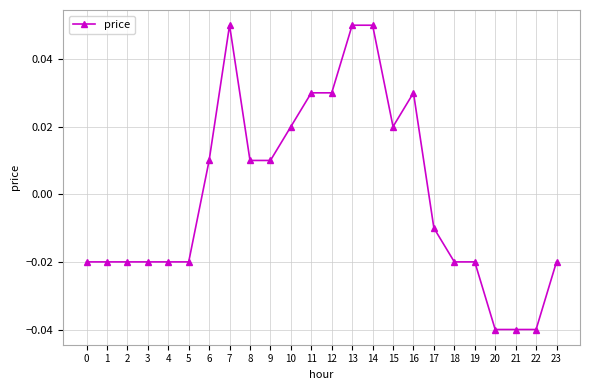

Between 17 and 19, which is larger?

17